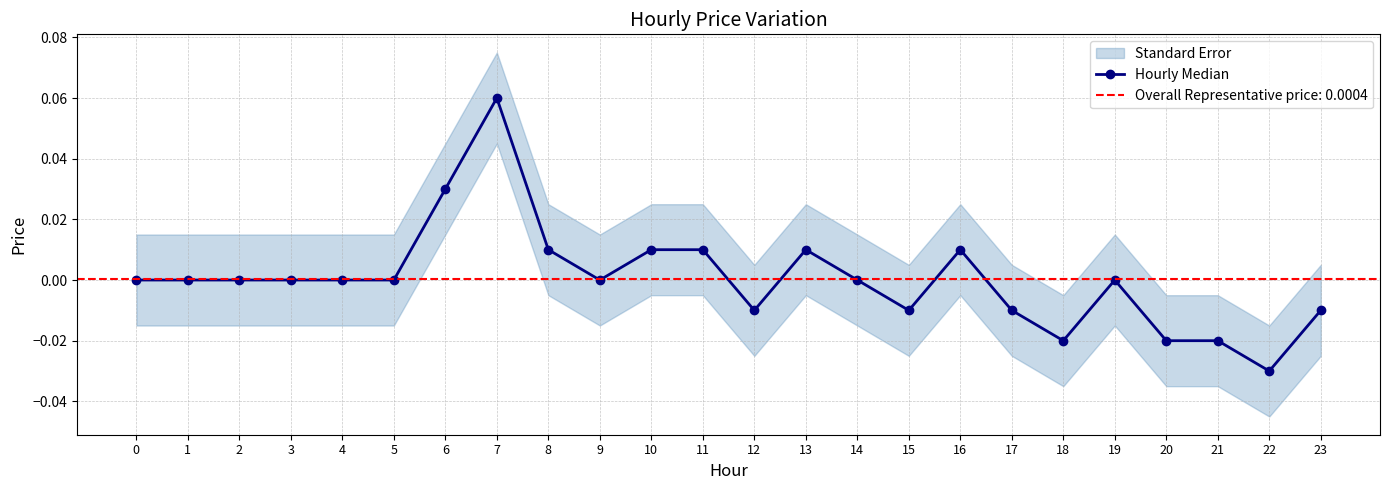

Rank the categories by value from lowest to highest.

22, 18, 20, 21, 12, 15, 17, 23, 0, 1, 2, 3, 4, 5, 9, 14, 19, 8, 10, 11, 13, 16, 6, 7